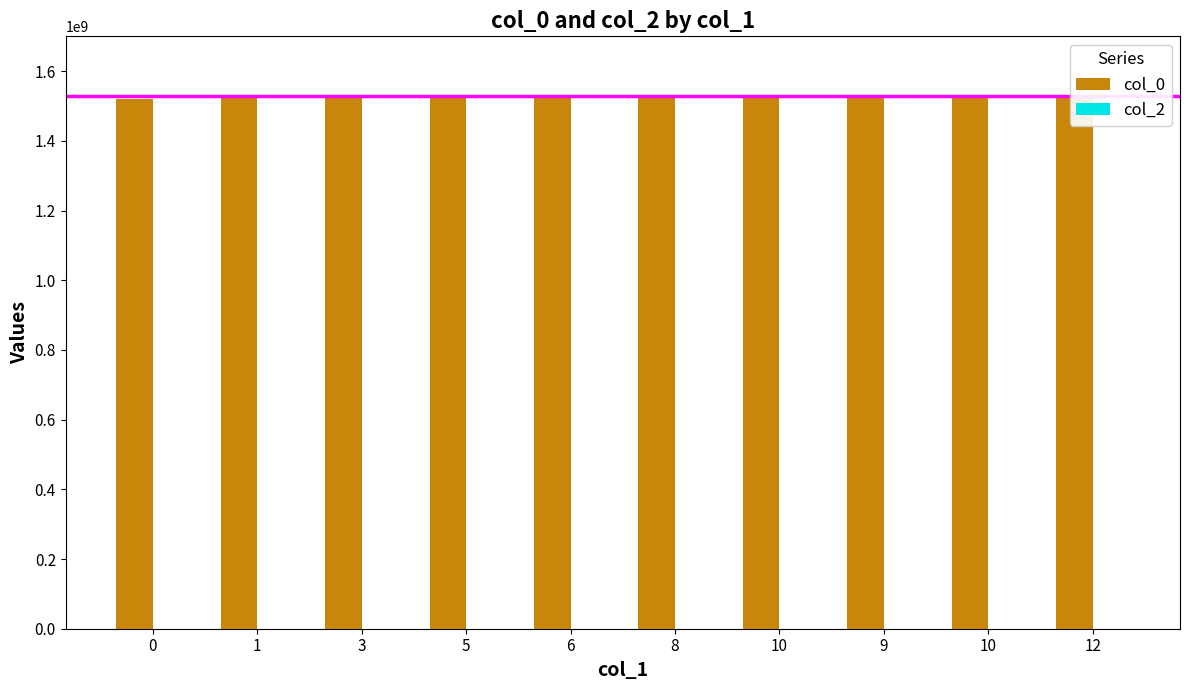

At which category is the sum across all series the highest?

12